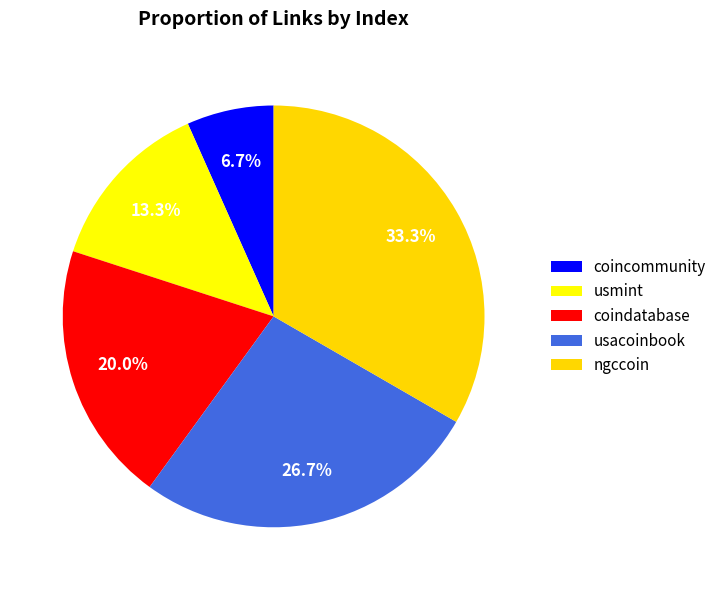

How many segments does this pie chart have?

5